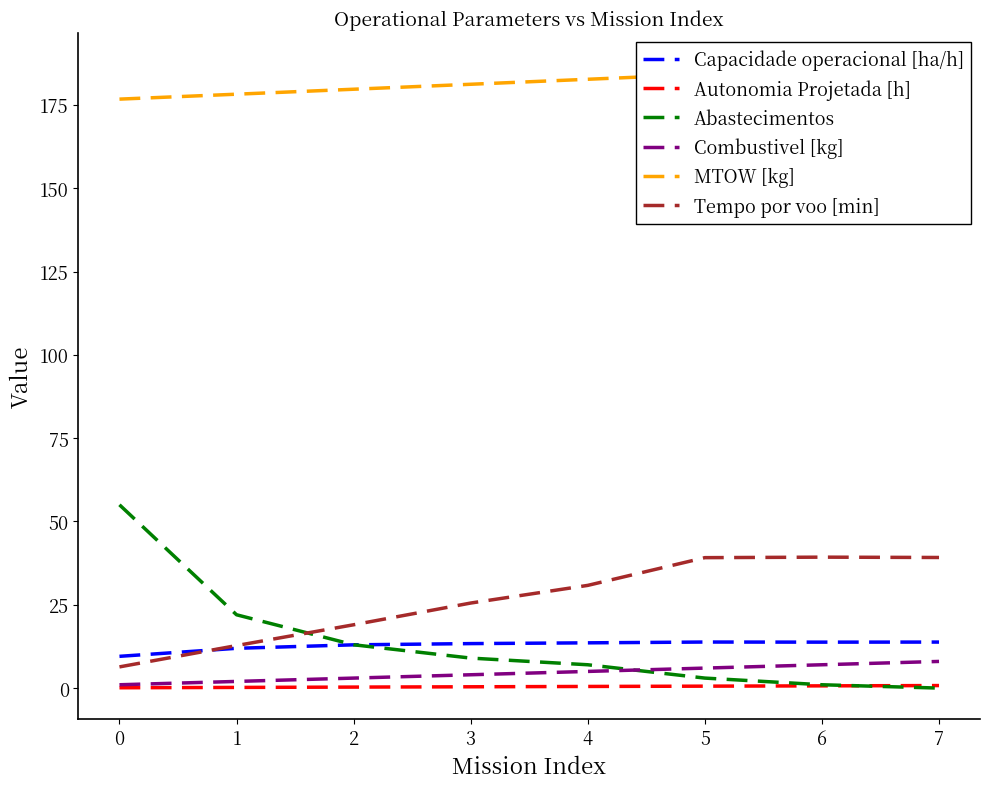

At 4, list the series in order from largest to smallest.

MTOW [kg], Tempo por voo [min], Capacidade operacional [ha/h], Abastecimentos, Combustivel [kg], Autonomia Projetada [h]